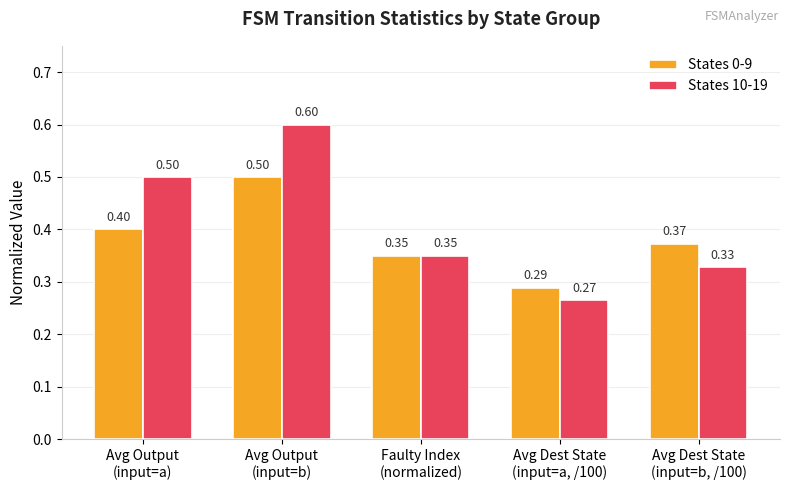

What is the sum of all States 10-19 values?

2.0